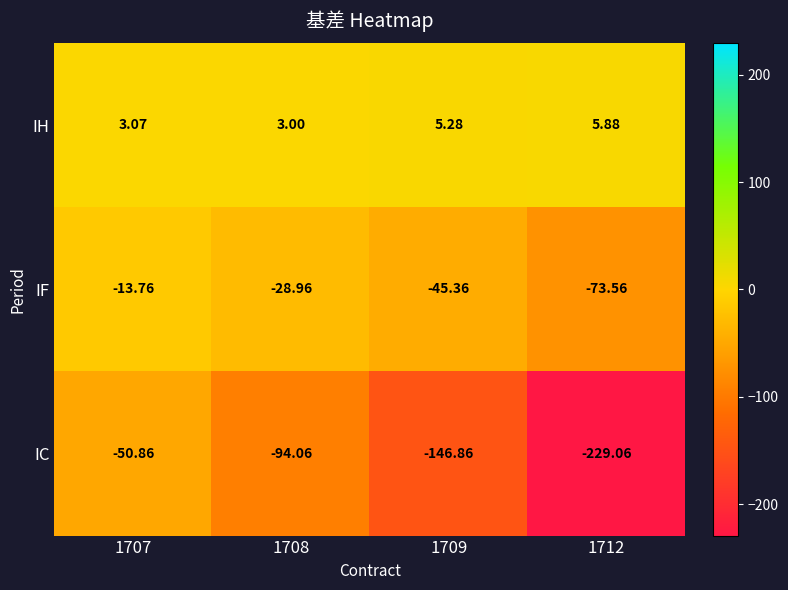

Which series has the largest total across all categories?

IH